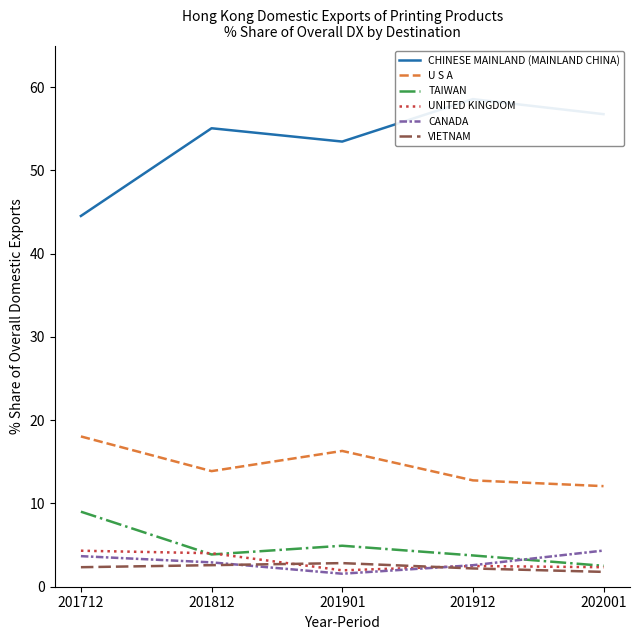

What are all the series names shown in the legend?

CHINESE MAINLAND (MAINLAND CHINA), U S A, TAIWAN, UNITED KINGDOM, CANADA, VIETNAM